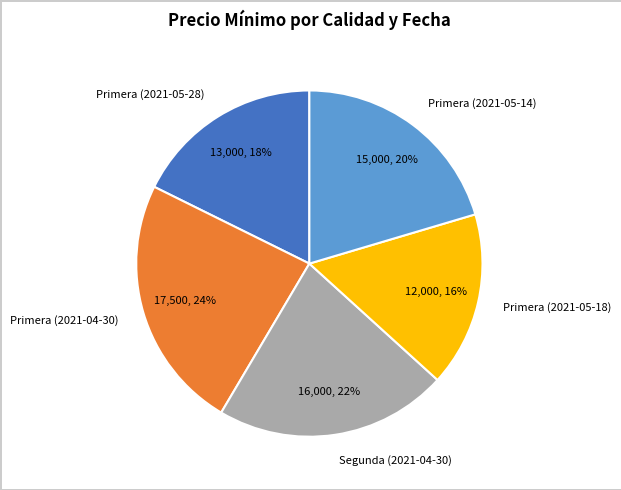

To the nearest percent, what percentage of the pie is Primera (2021-05-28)?

18%